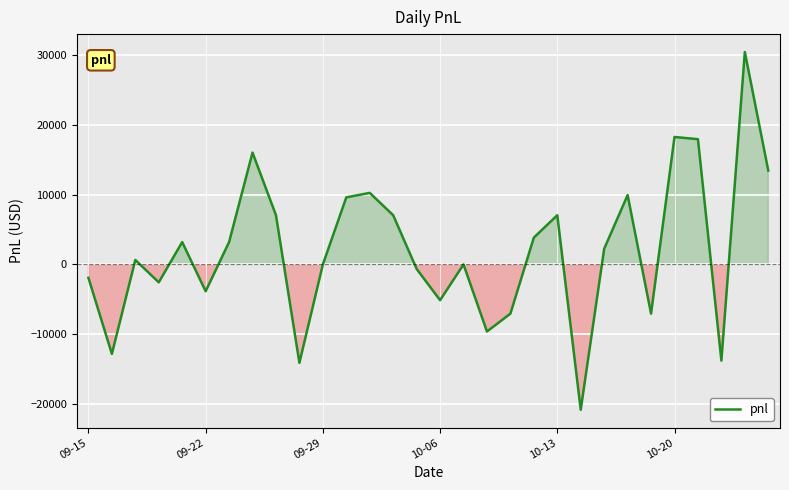

Reading left to right, extract all data points from this chart.

-1920	-12800	640	-2560	3200	-3840	3200	16000	7040	-14080	0	9600	10240	7040	-640	-5120	0	-9600	-7040	3840	7040	-20800	2240	9920	-7040	18240	17920	-13760	30400	13440